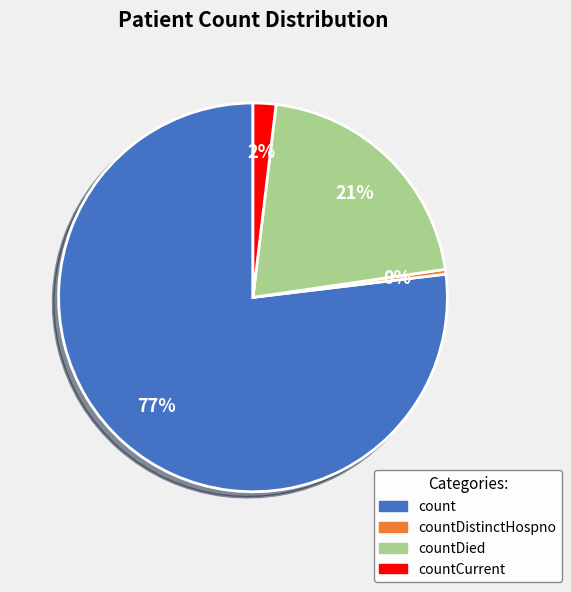

What is the smallest slice in the pie chart?

countDistinctHospno